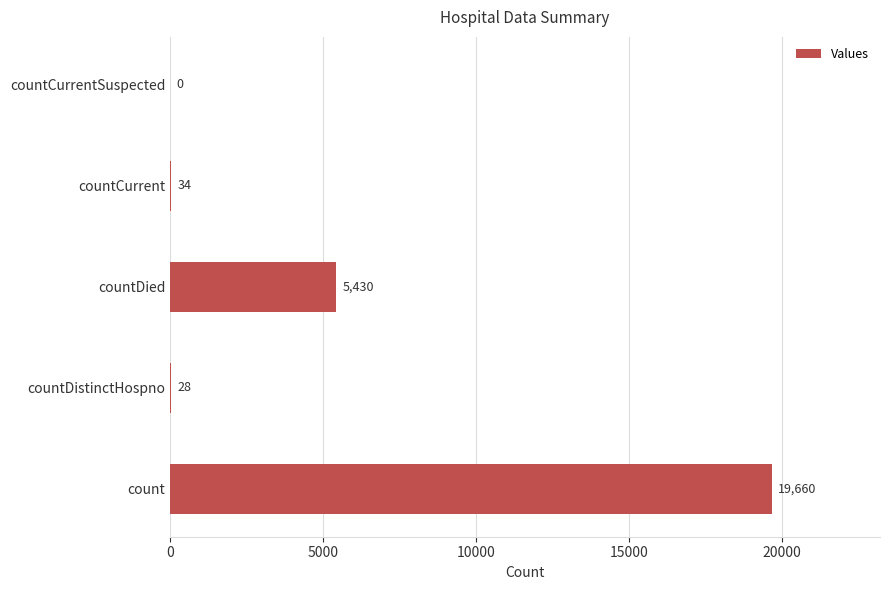

Reading bottom to top, extract all data points from this chart.

count=19660	countDistinctHospno=28	countDied=5430	countCurrent=34	countCurrentSuspected=0